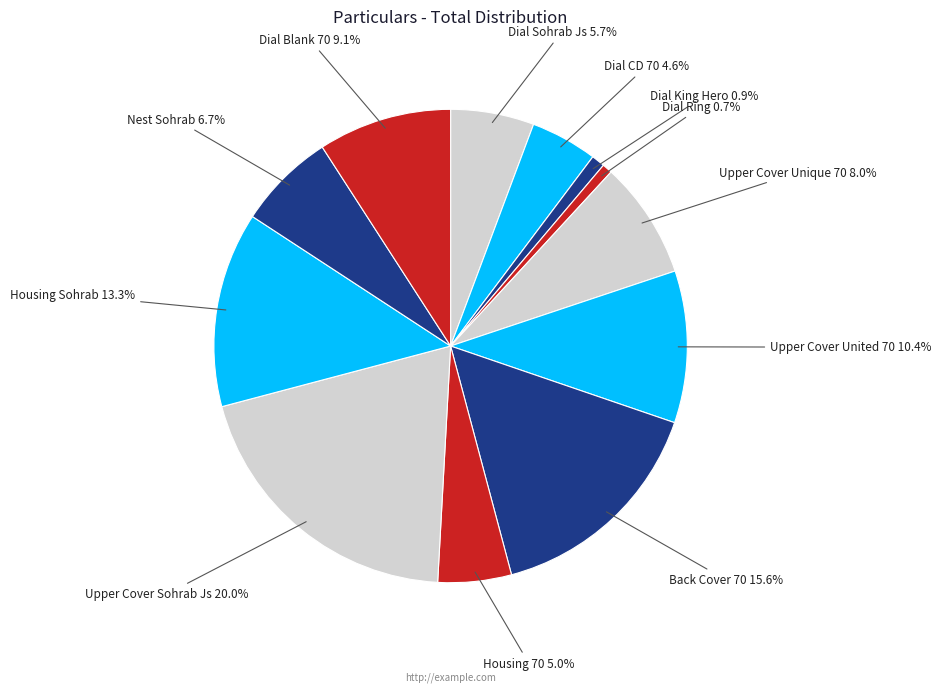

True or false: Dial CD 70 accounts for 17% of the total.

False